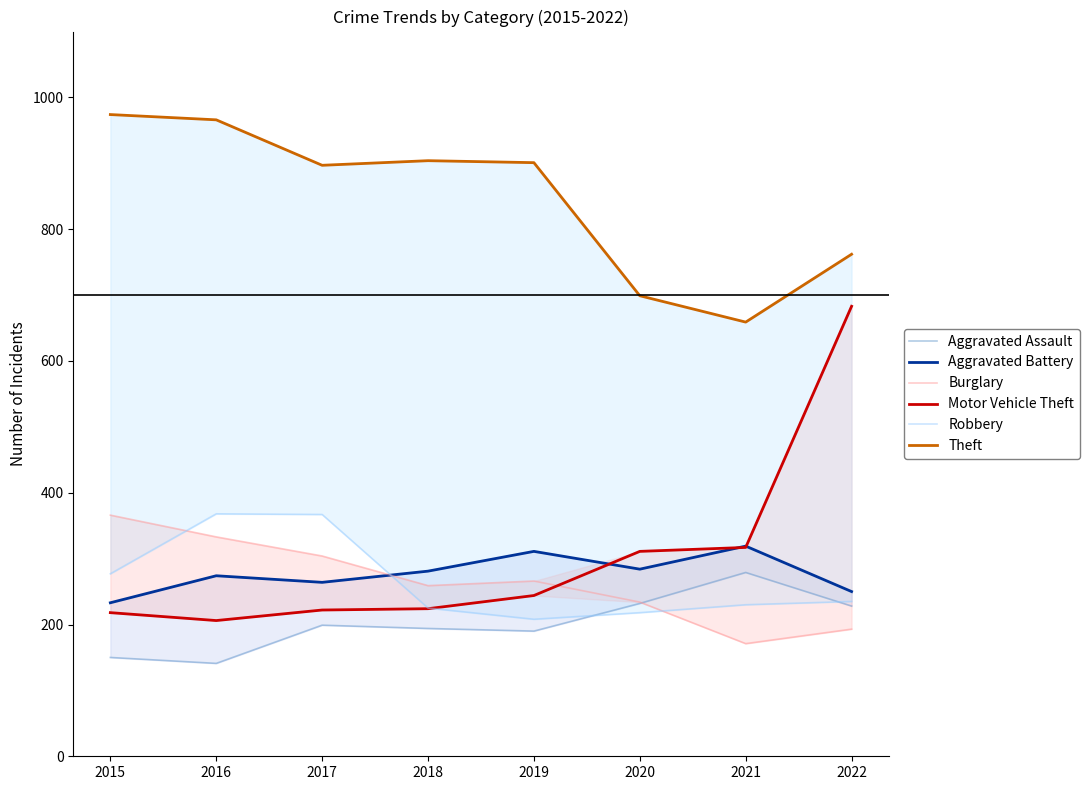

Where does the Aggravated Battery series first go above 281?

2019